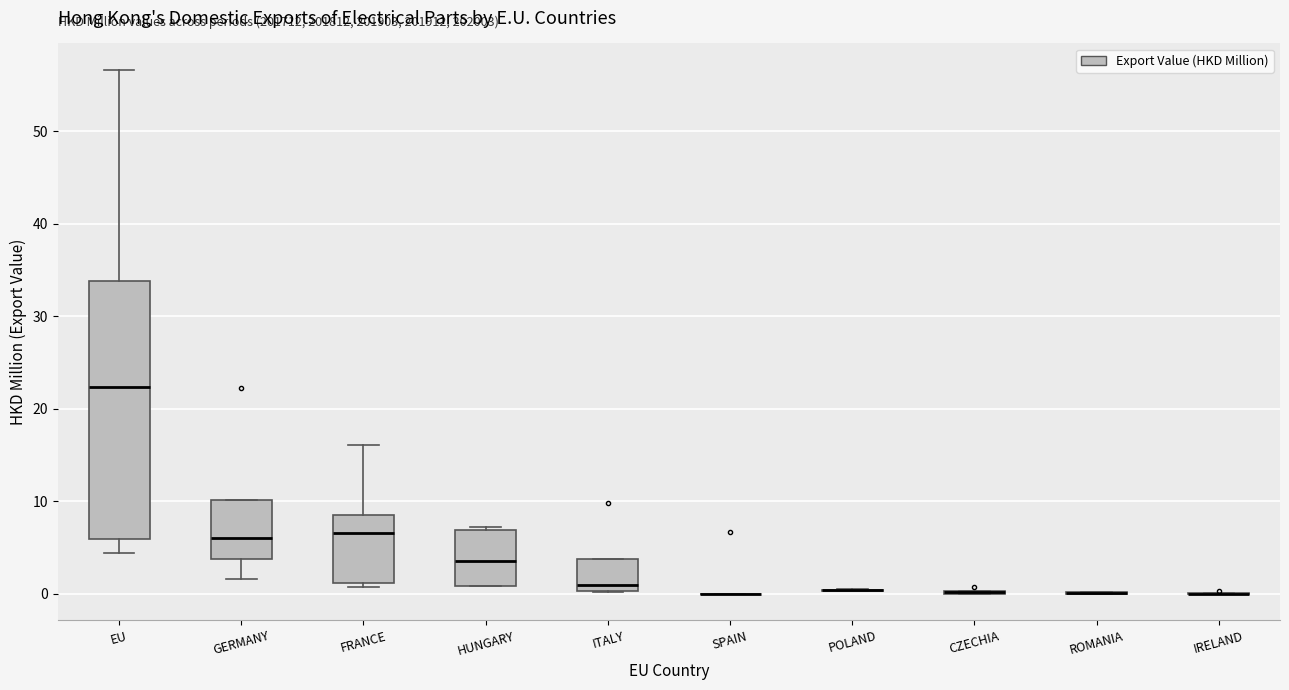

Which box is the tallest, from its lower edge to its upper edge?

EU